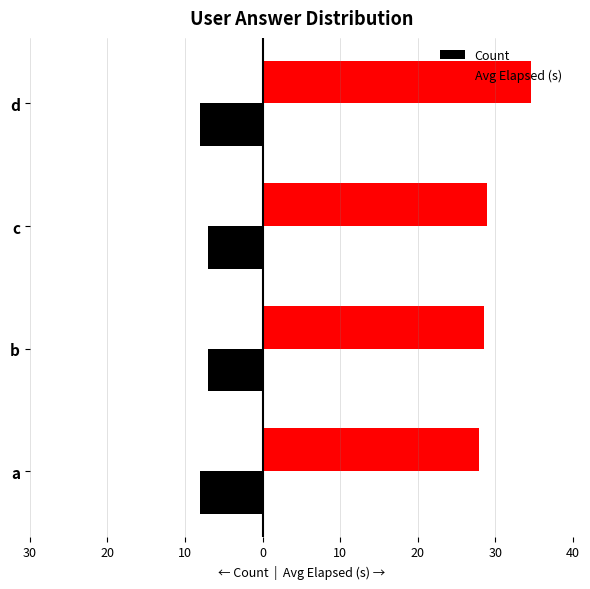

What are all the series names shown in the legend?

Count, Avg Elapsed (s)